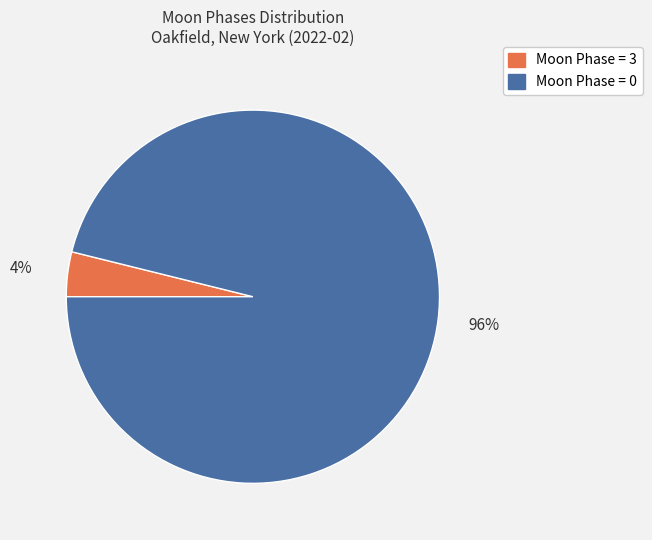

Is there any slice that represents more than half of the pie?

Yes